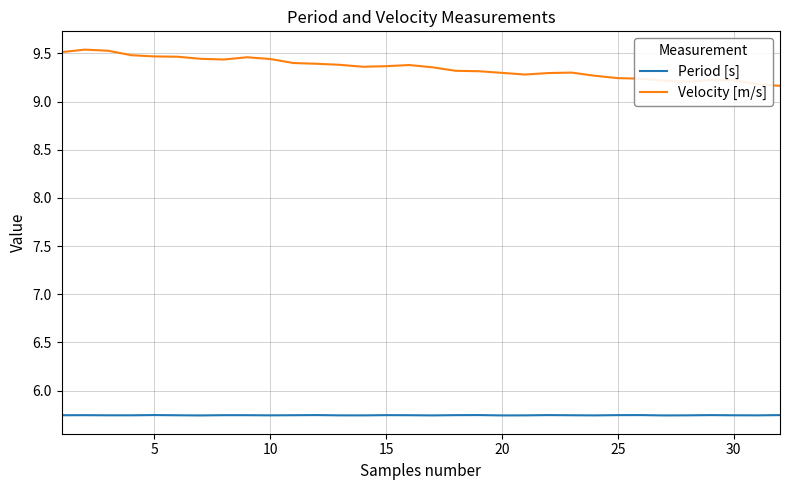

In Velocity [m/s], how many points are lower than both neighbors (excluding endpoints)?

4